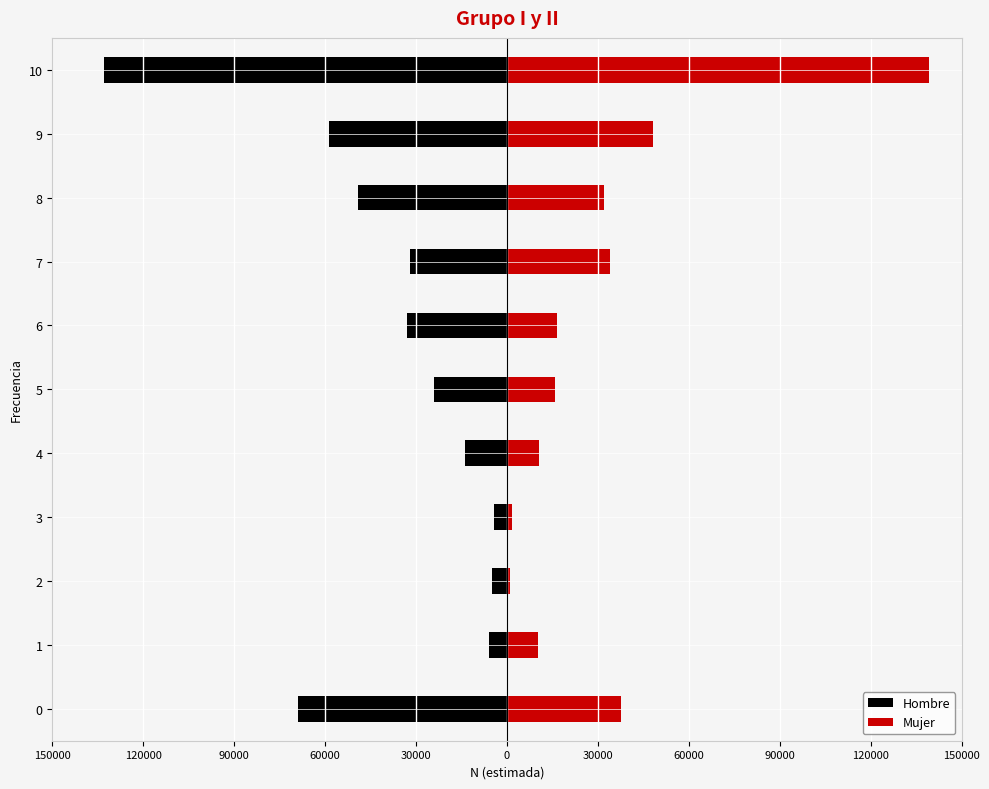

How many distinct data groups are displayed?

2